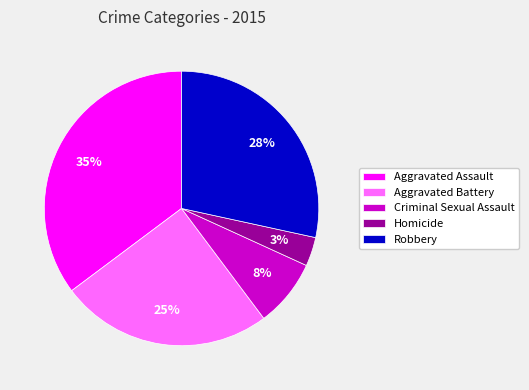

To the nearest percent, what is the difference between the largest and smallest slice percentages?

32%